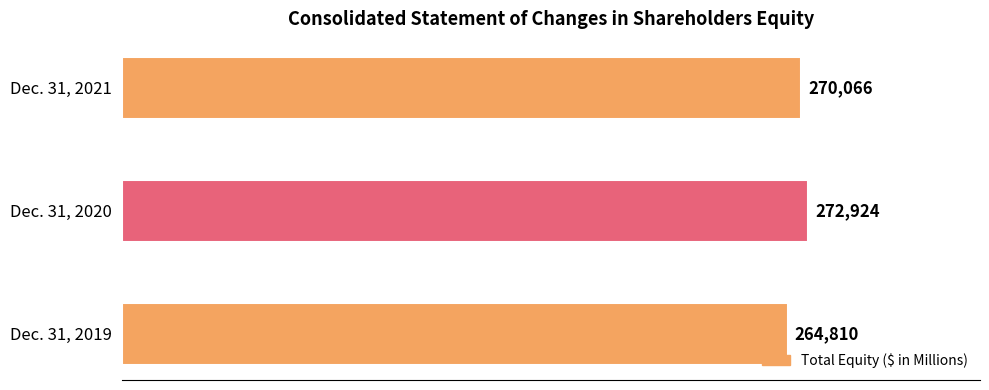

The value at Dec. 31, 2020 is 272924. True or false?

True